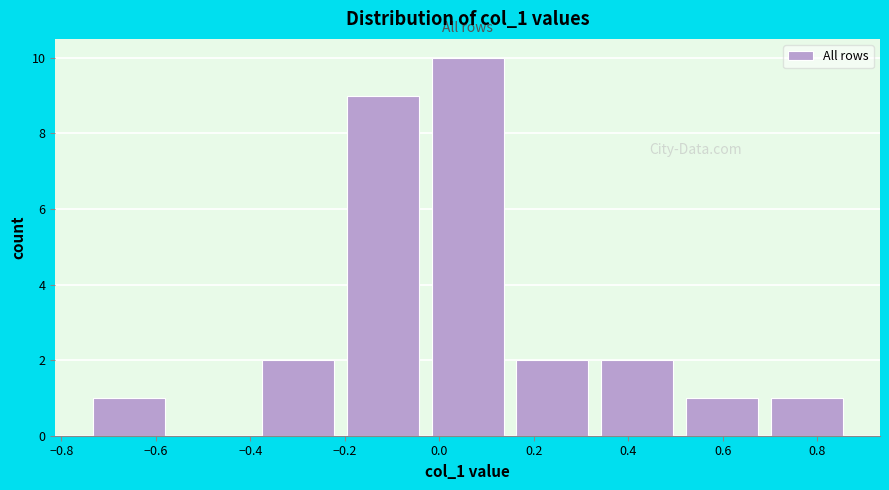

Which range on the x-axis has the tallest bar?

-0.02 to 0.14